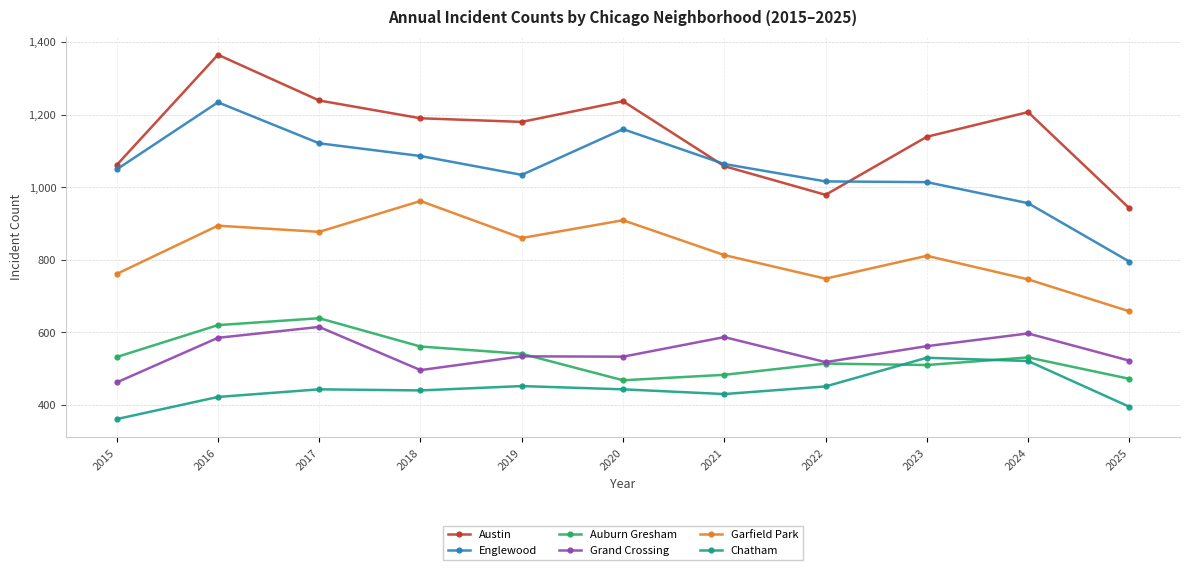

The value of Englewood at 2025 is 795. True or false?

True